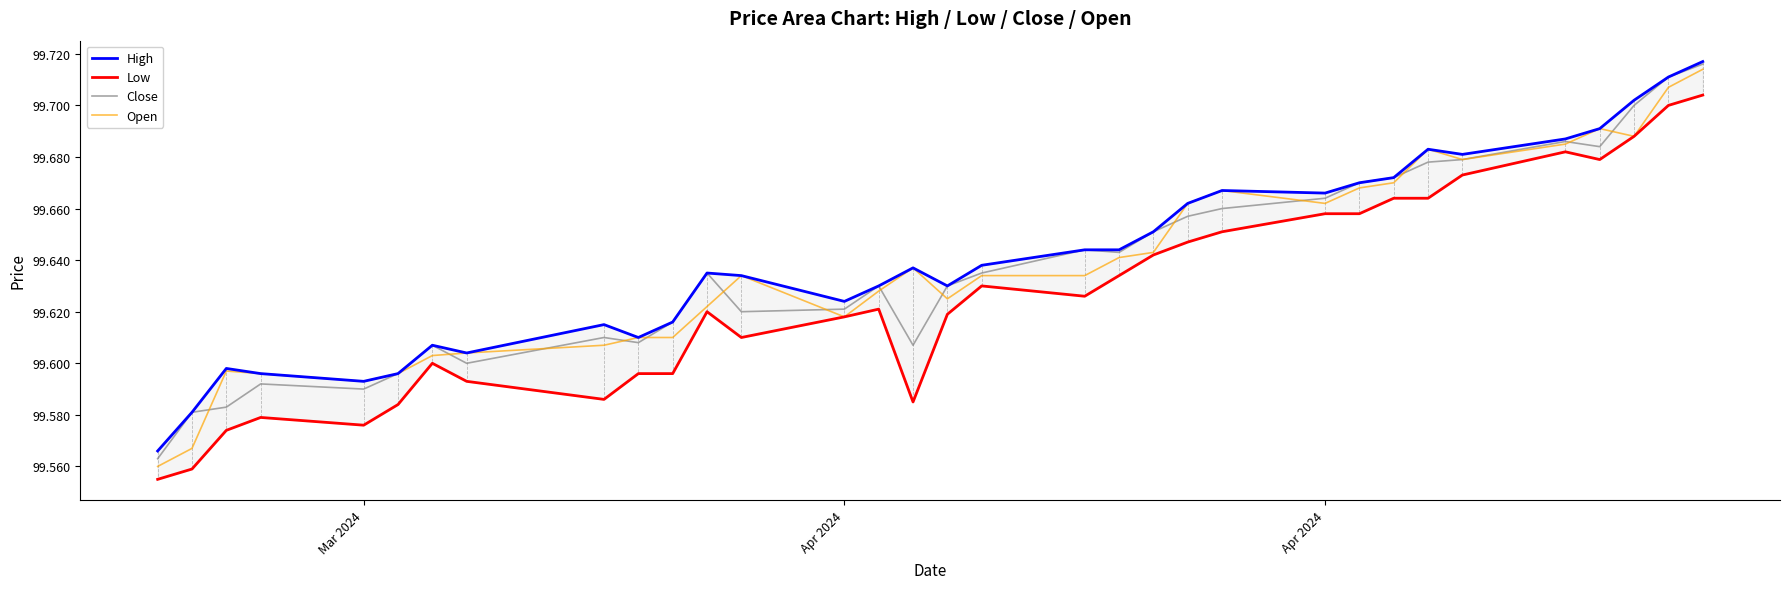

At which category does Close reach its first local valley?

Mar 2024